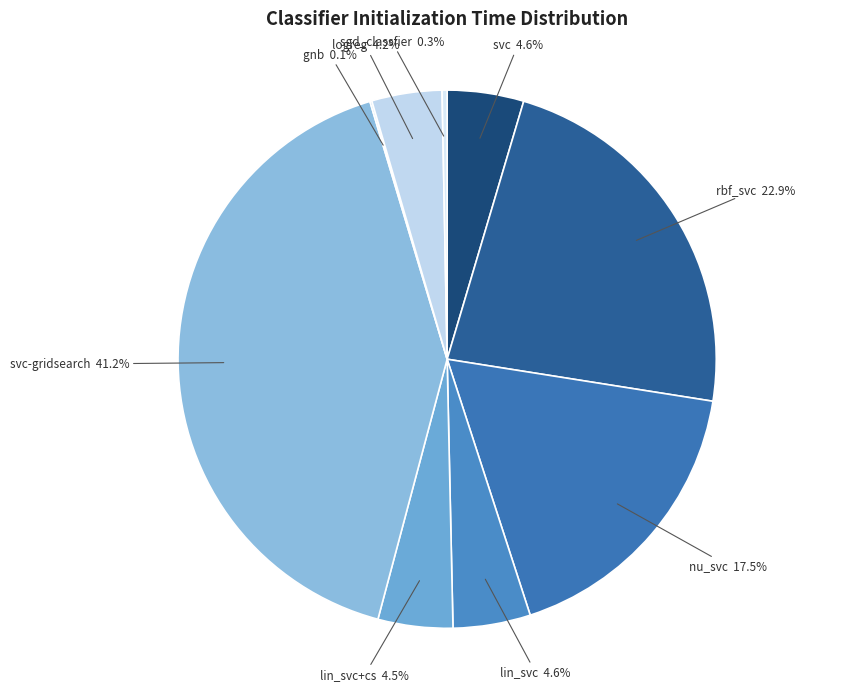

Is the sum of lin_svc and lin_svc+cs greater than half?

No